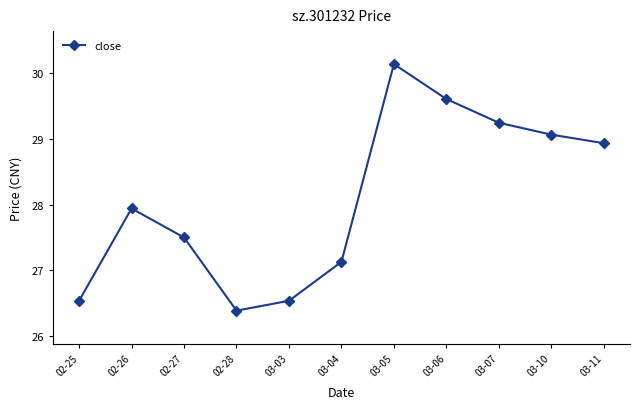

What is the difference between the maximum and minimum values?

3.7